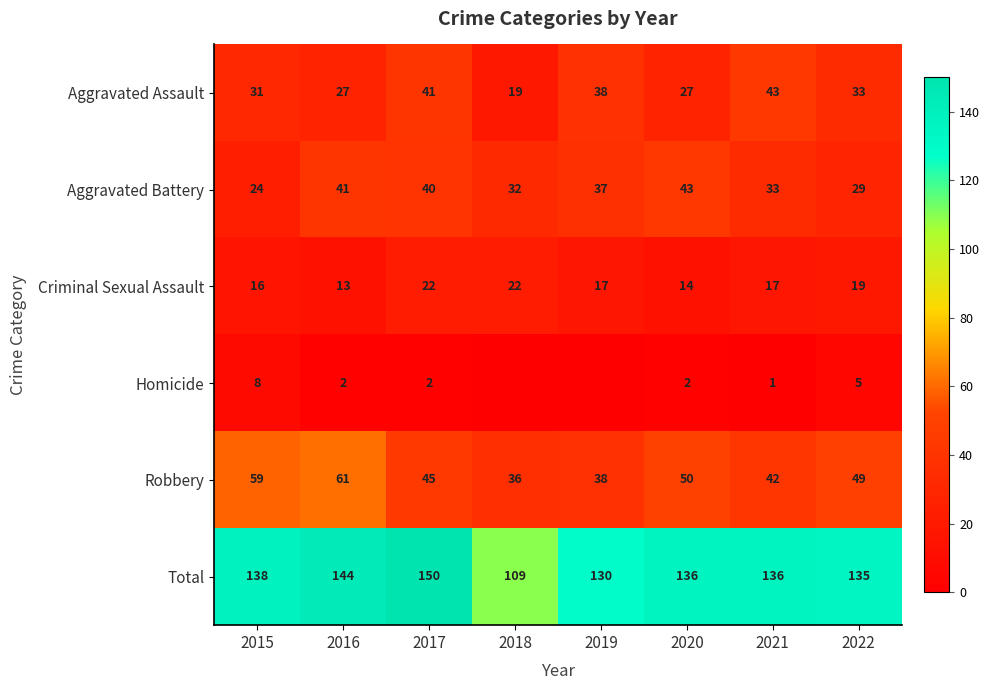

At which label is Robbery closest to 48?

2022